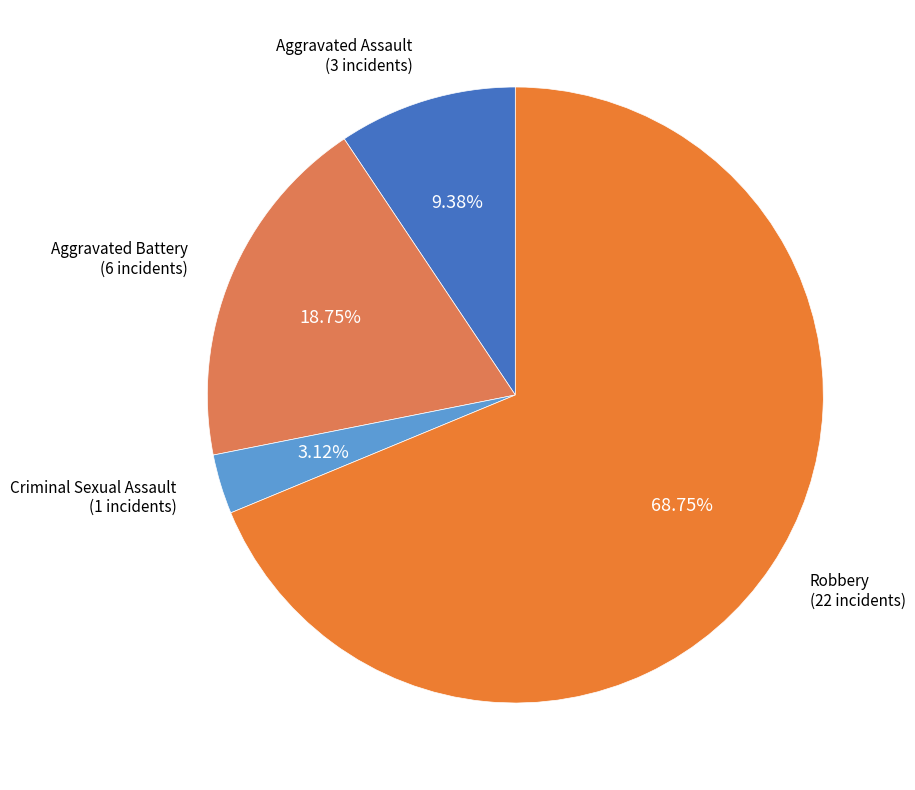

Which slice is the largest?

Robbery